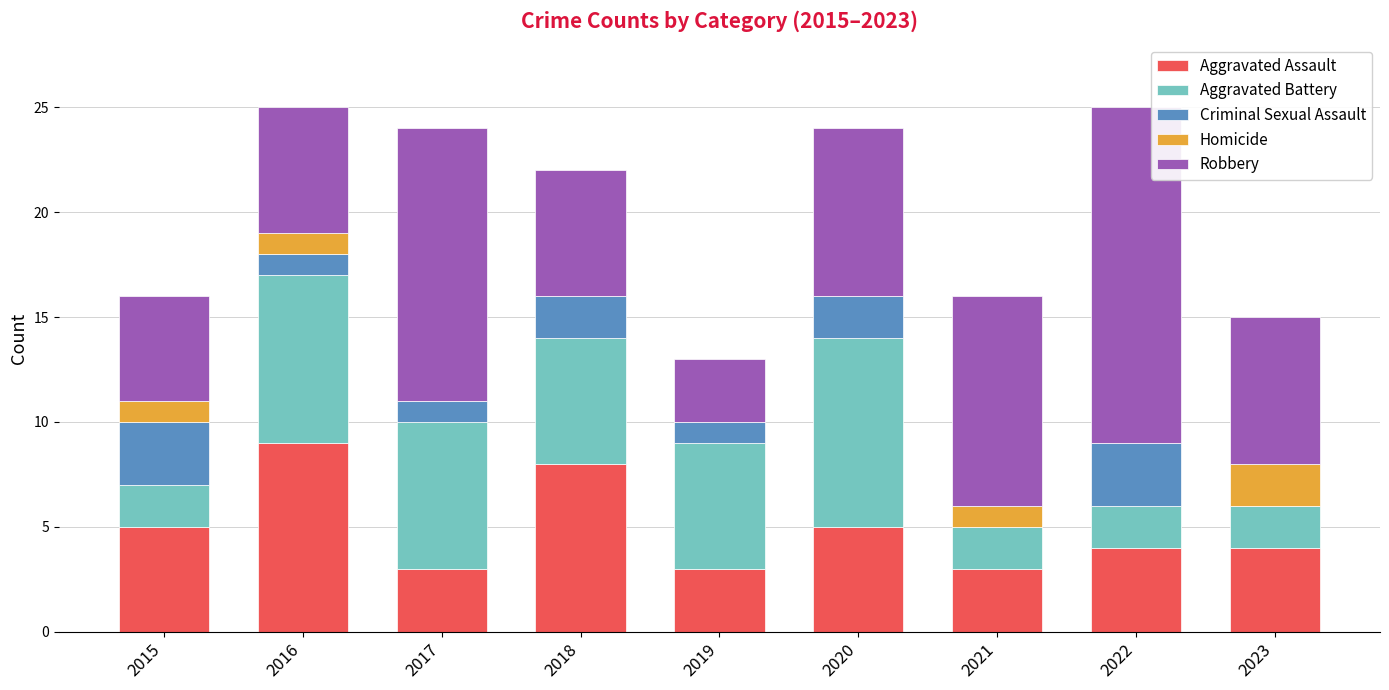

What is the total value across all series at 2016?

25